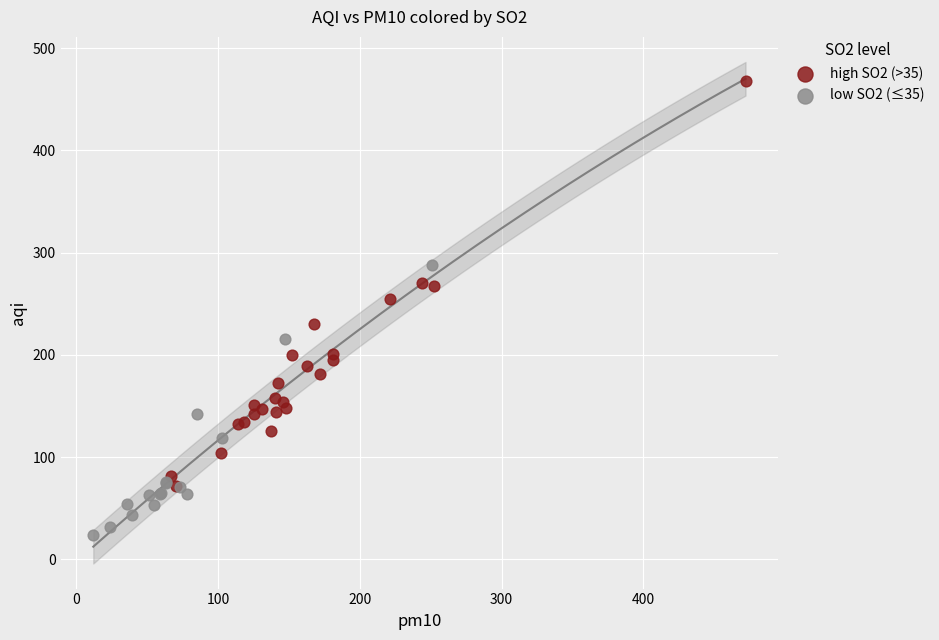

Which series has the largest Y range (max minus min)?

high SO2 (>35)